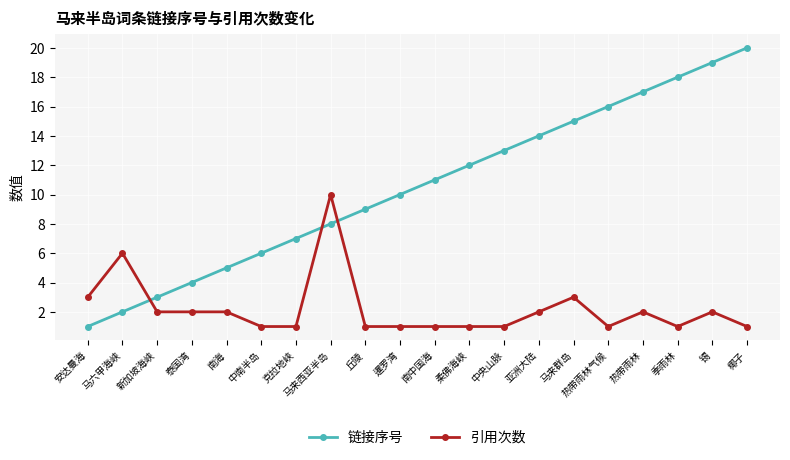

True or false: 链接序号 has a value of 10 at 克拉地峡.

False